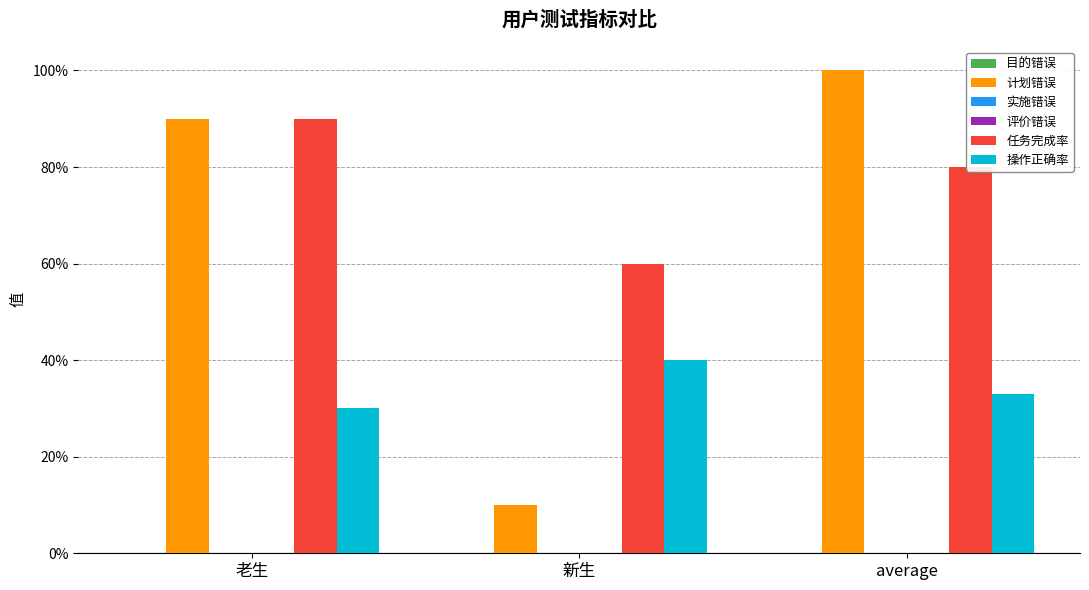

What is the difference between the maximum and second lowest values in the 操作正确率 series?

0.1